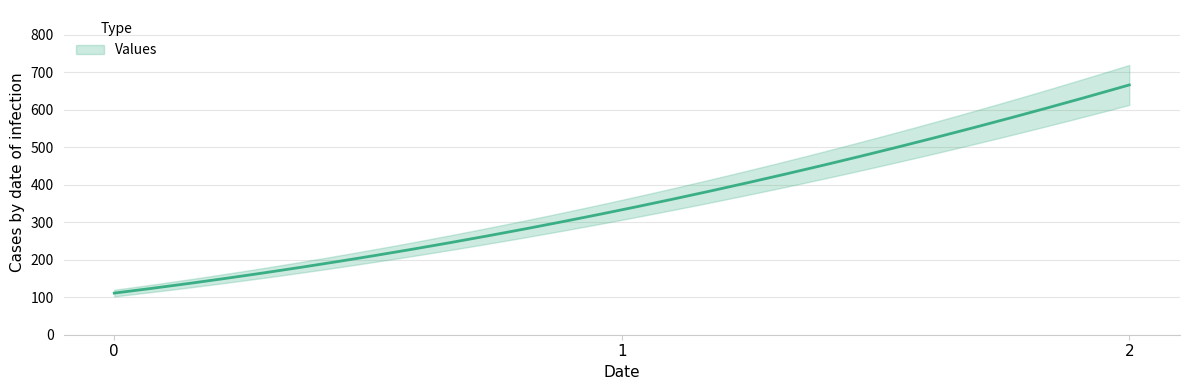

What is the minimum value shown in the chart?

111.1